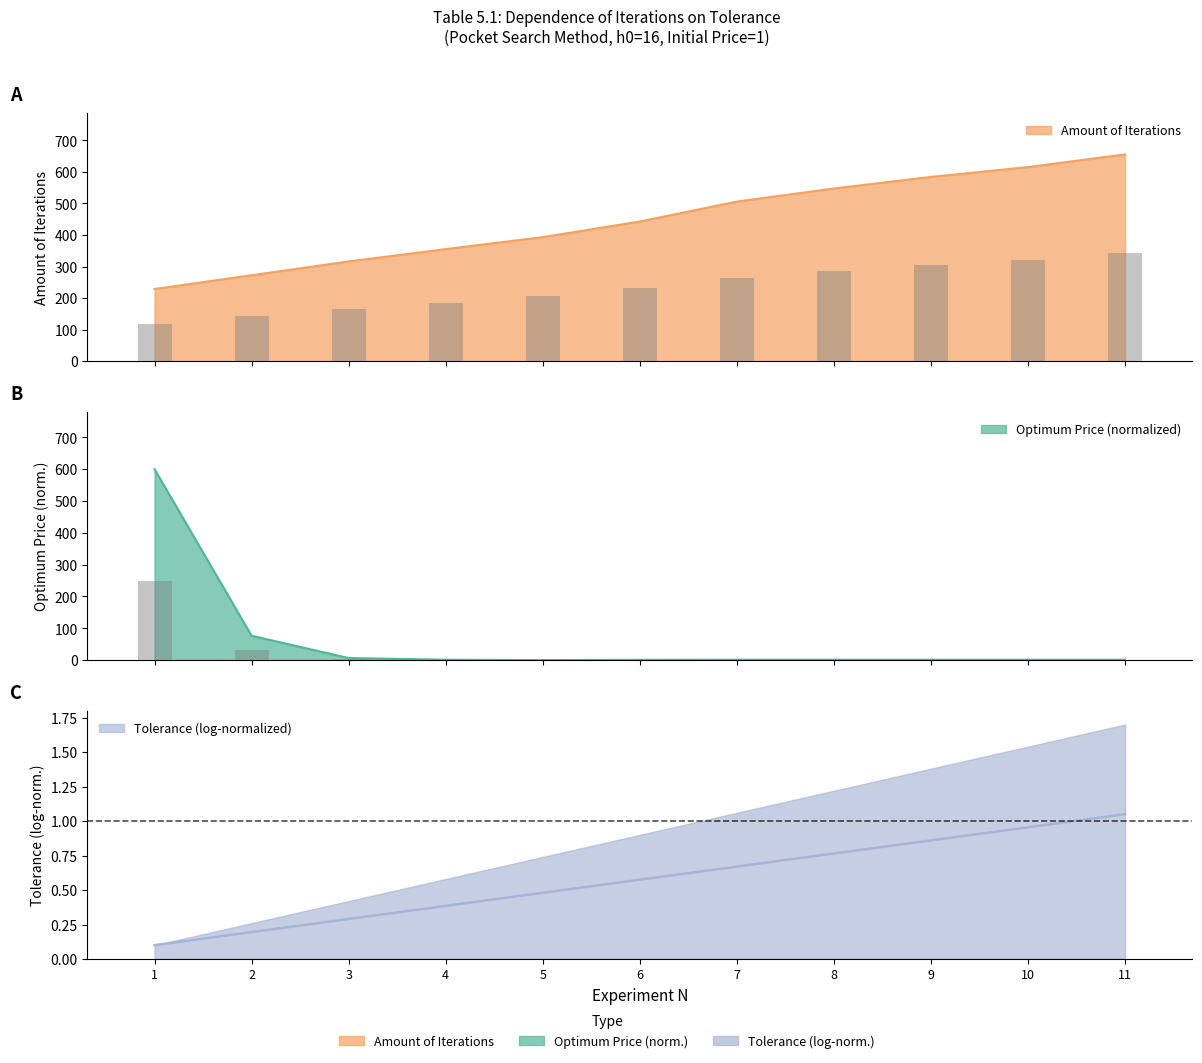

What is the approximate value of Amount of Iterations at 1?

228.8